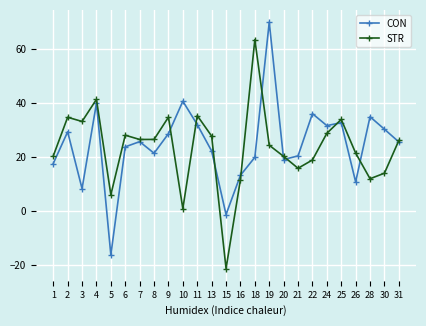

Which series has the widest spread of values?

CON